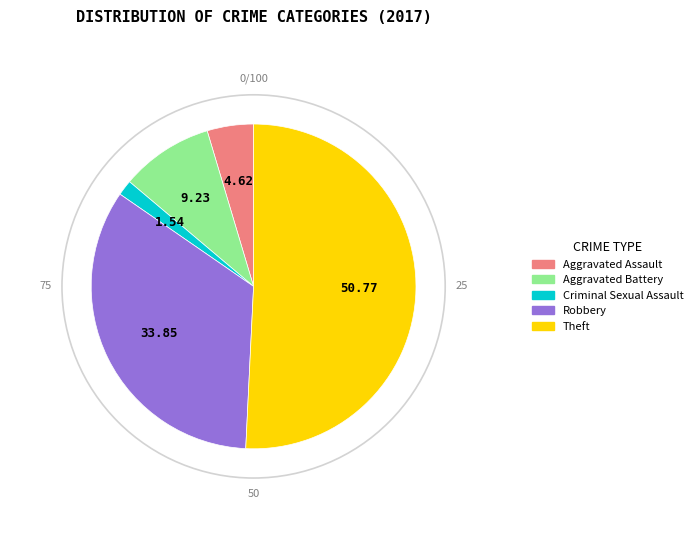

Do Robbery and Aggravated Assault together represent more than half of the pie?

No